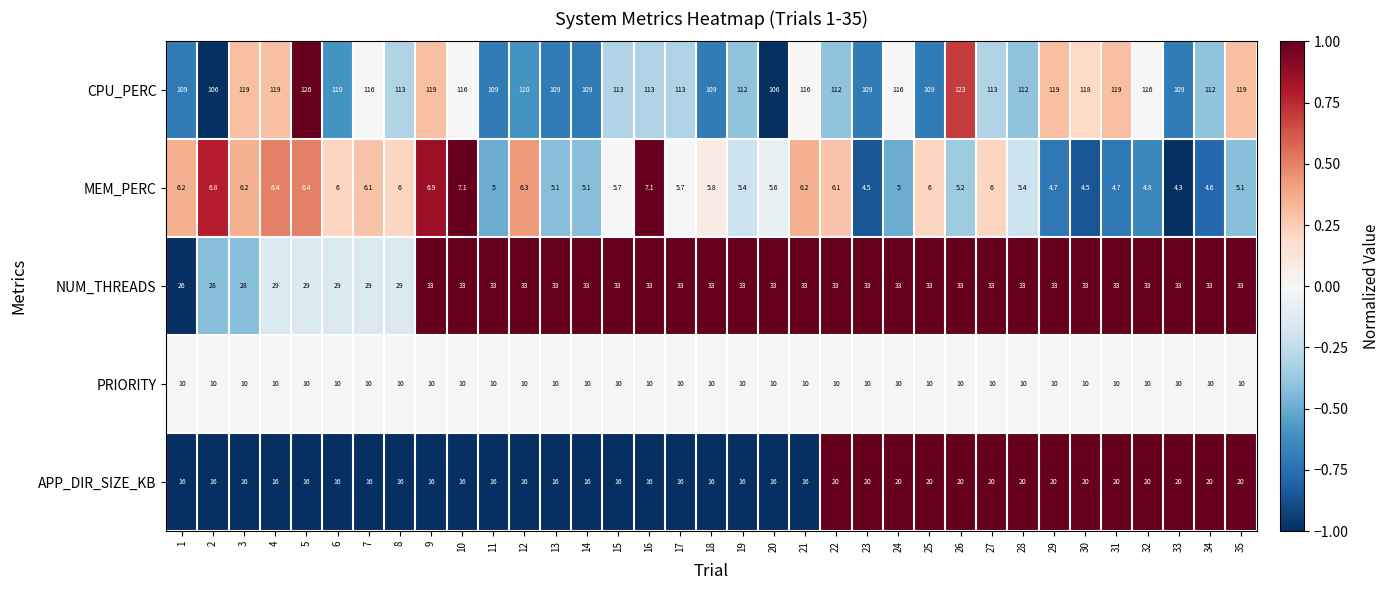

What is the spread (max minus min) of values at 12?

103.7